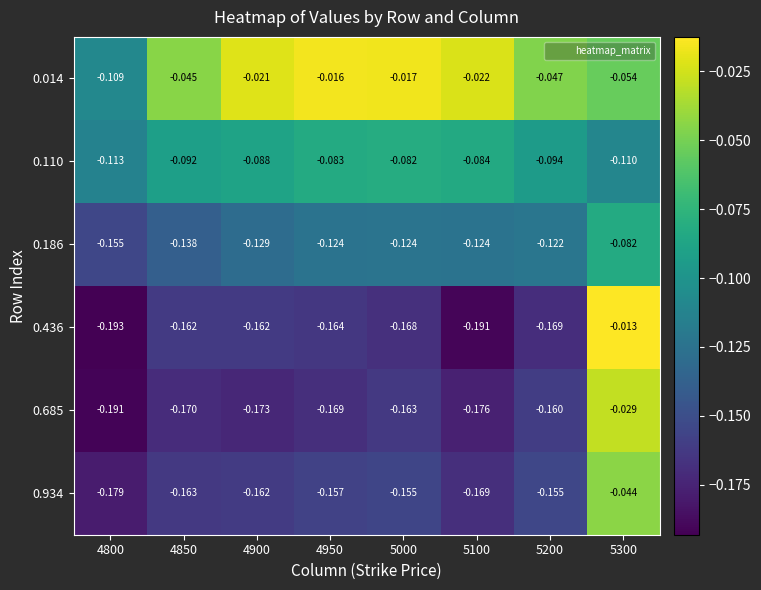

Is the value of 0.110 at 4950 greater than the value of 0.436 at 4800?

Yes